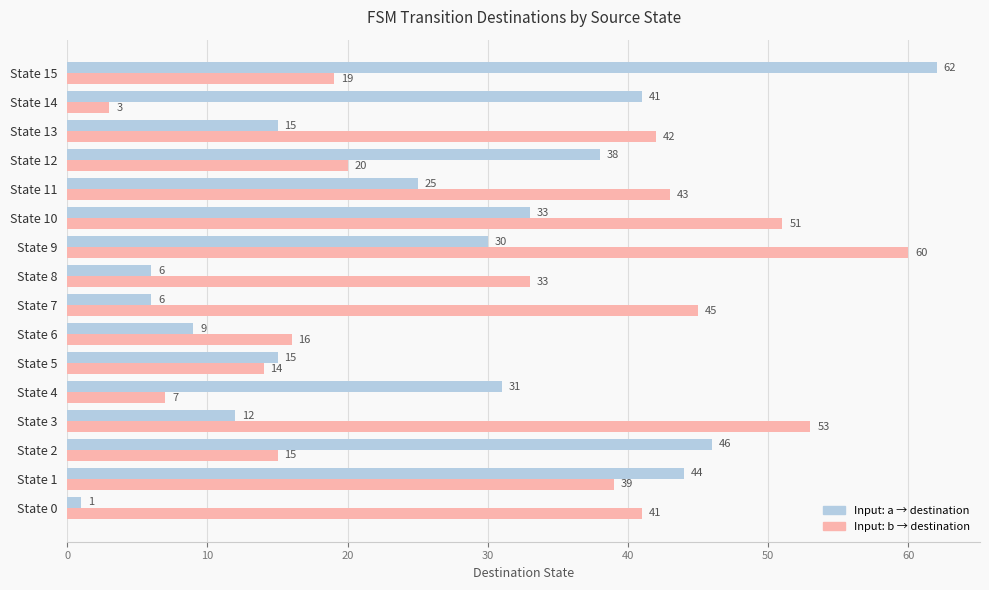

At which category is the sum across all series the highest?

State 9